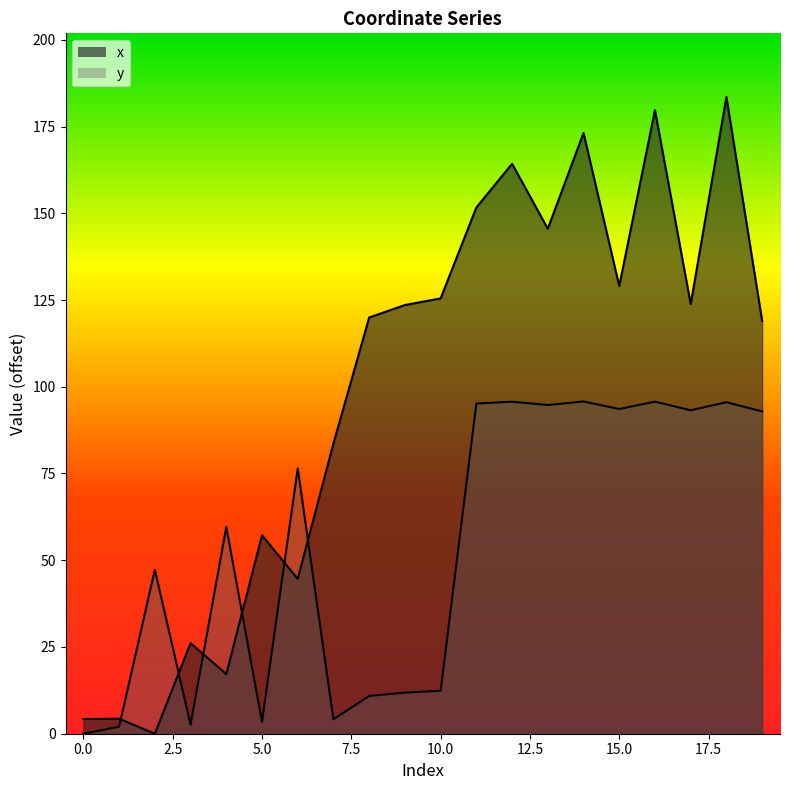

Which series has the widest spread of values?

x